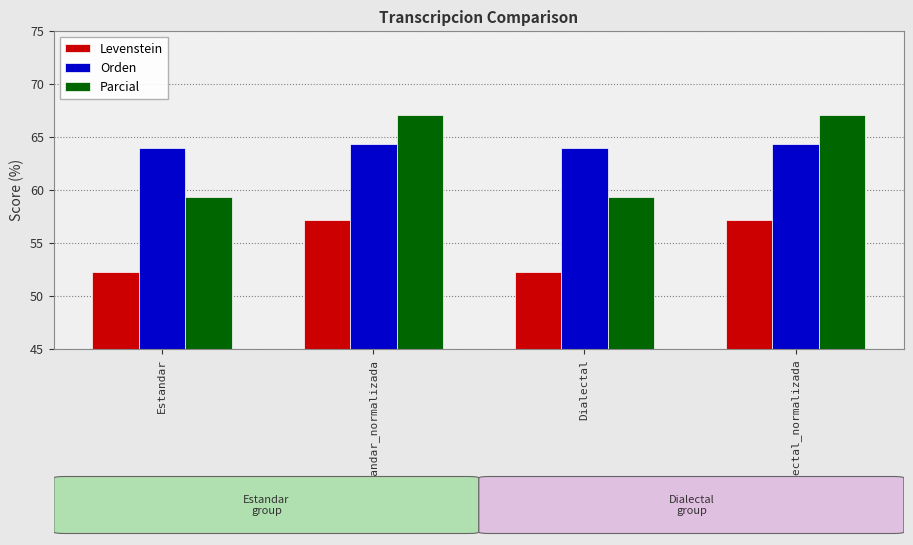

Are the bars grouped side by side (vs. stacked)?

Yes